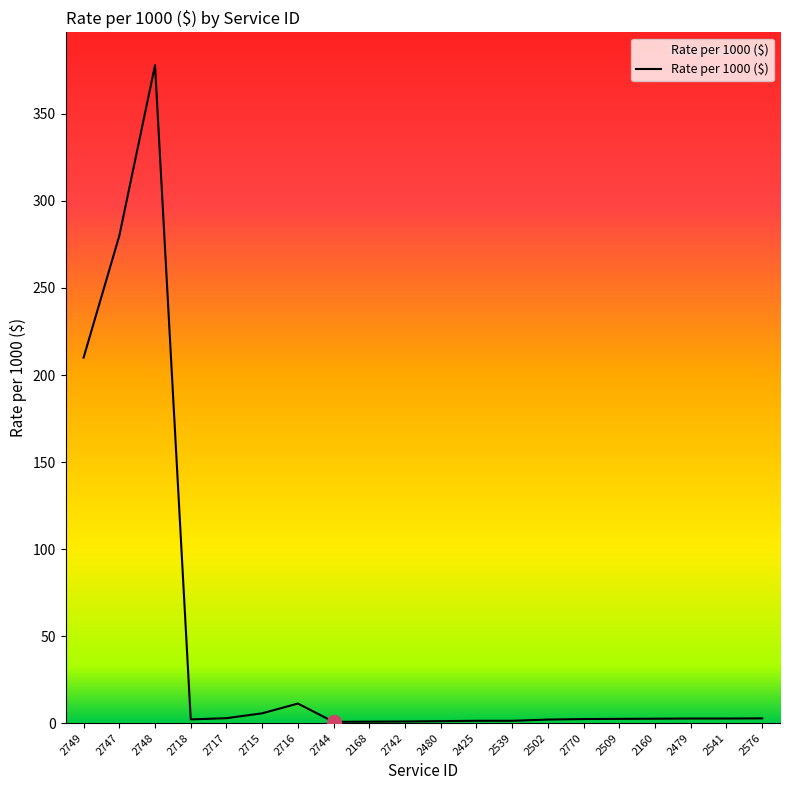

What is the difference between the values at 2576 and 2742?

1.8